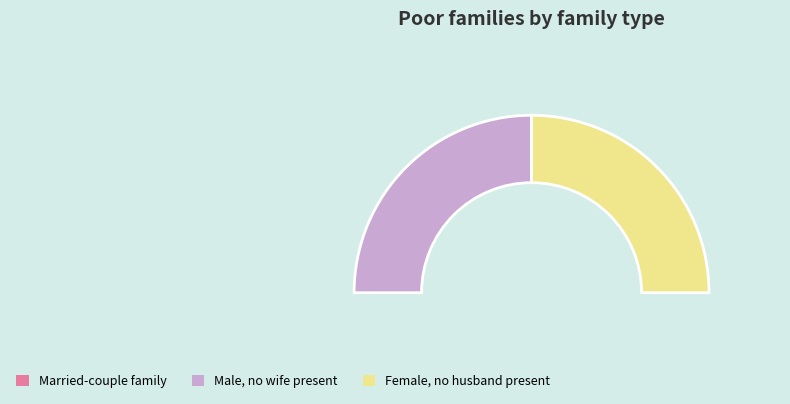

To the nearest percent, what is the average slice percentage?

50%